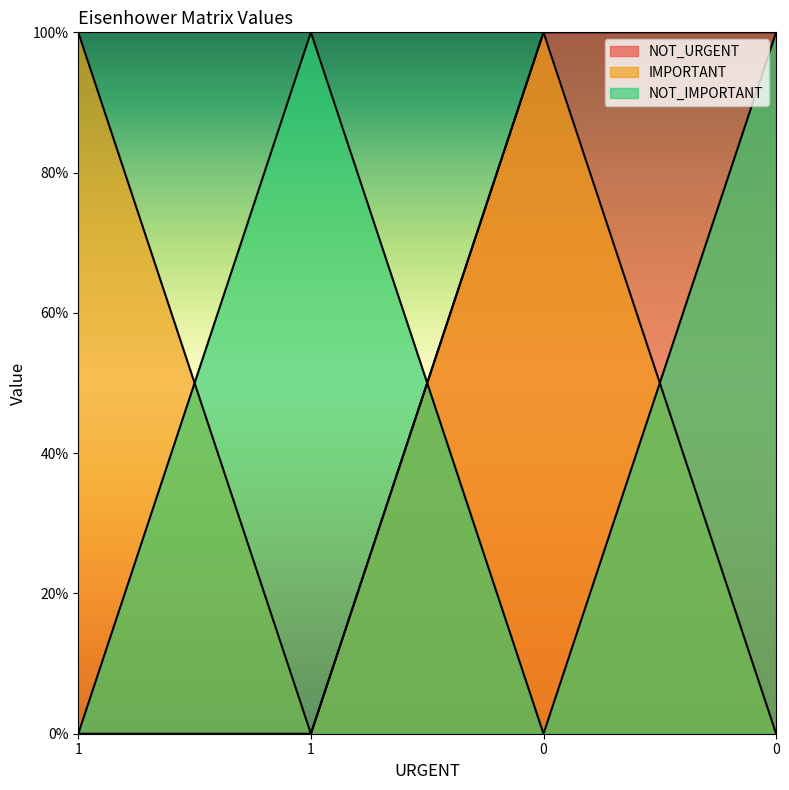

How many NOT_URGENT values are between 0 and 1?

4